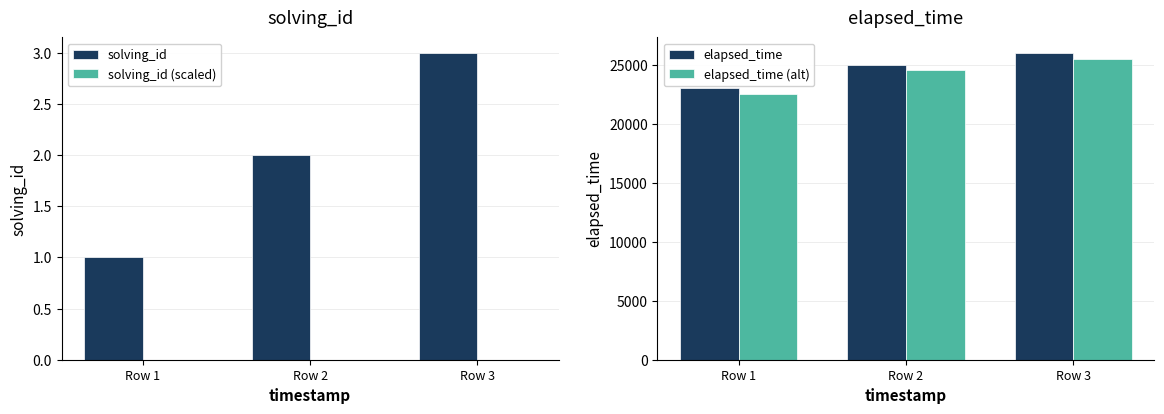

What is the value of the solving_id bar at the 2nd from the left?

2.0